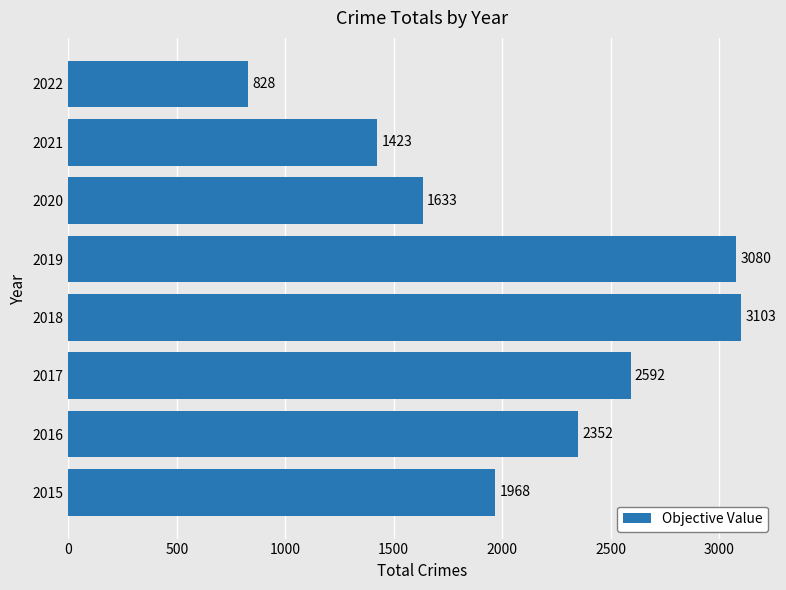

Which label corresponds to the smallest value in the chart?

2022